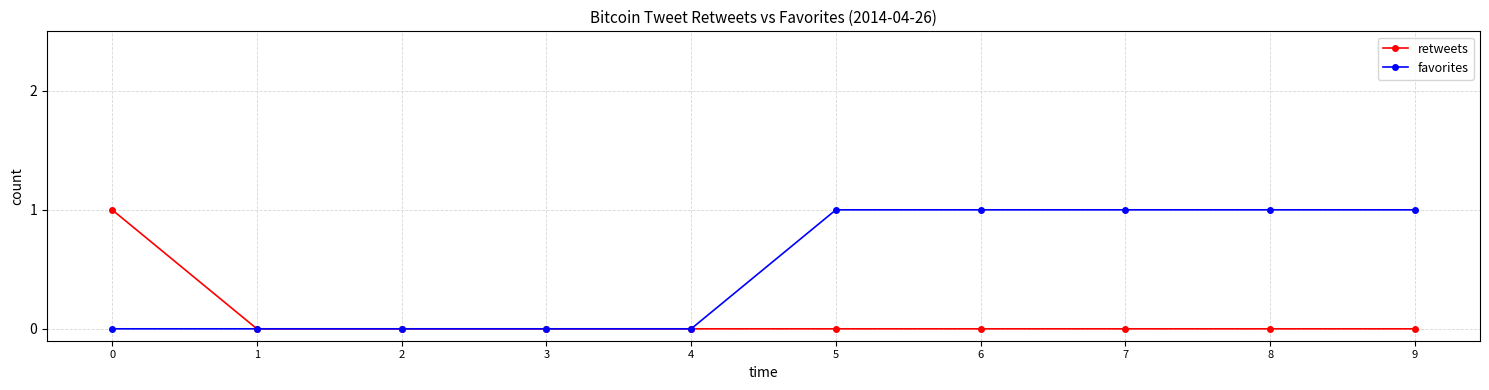

True or false: favorites has a value of 2 at 7.

False